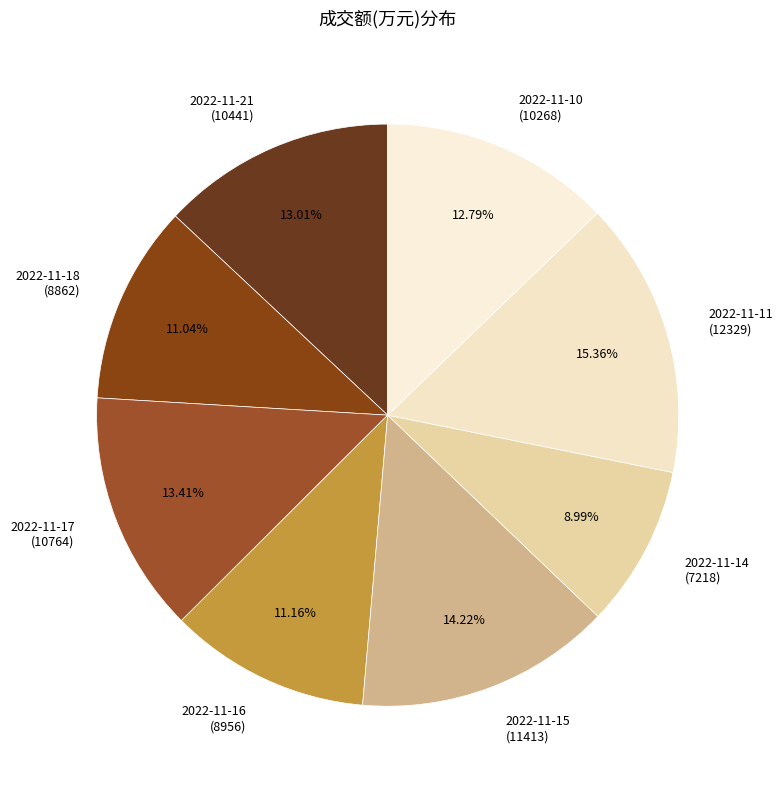

Which slice is the smallest?

2022-11-14 (7218)